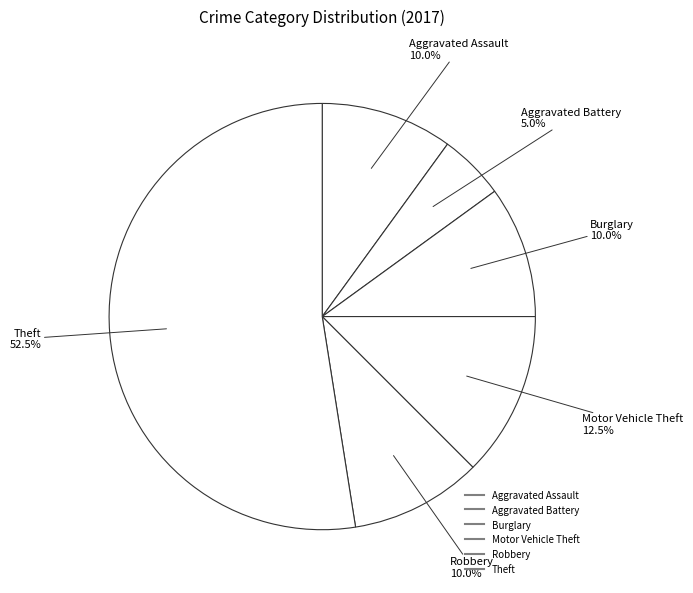

Which slice is the largest?

Theft